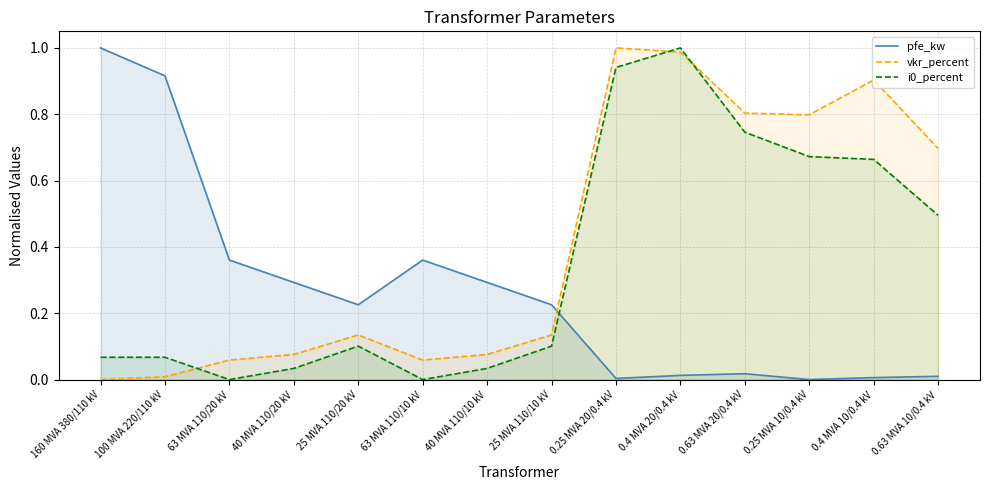

What is the label of the 5th point from the right?

0.4 MVA 20/0.4 kV